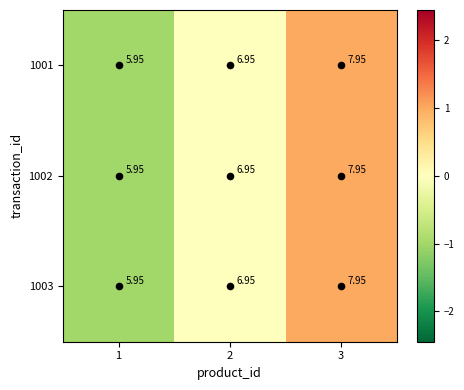

Is the value of 1002 at 3 greater than the value of 1001 at 2?

Yes